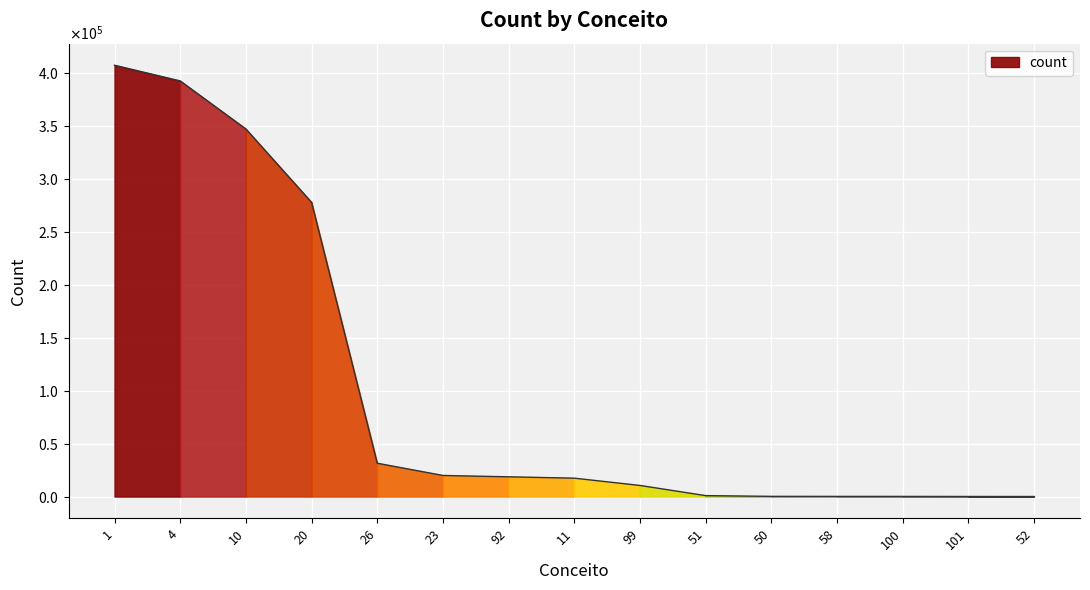

Reading right to left, list all the values displayed in this chart.

45	67	134	149	187	891	10491	17356	18633	19911	31456	277631	346855	392193	406998